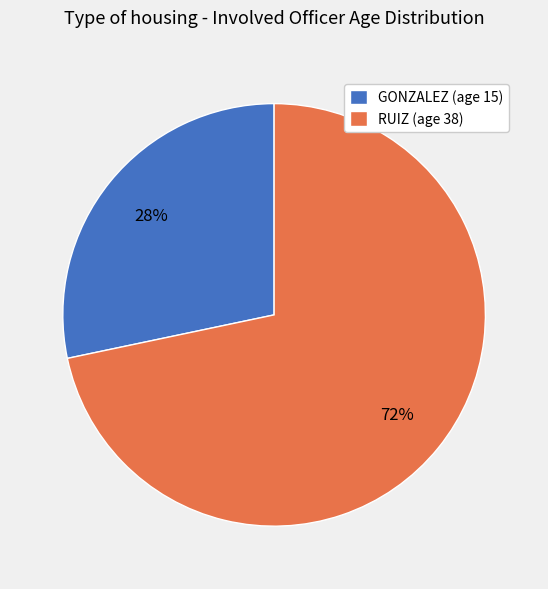

What is the ratio of the value at GONZALEZ (age 15) to the value at RUIZ (age 38)?

0.4